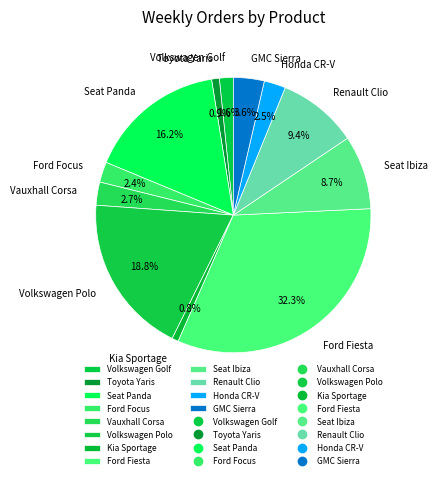

Does Kia Sportage account for over 50% of the chart?

No